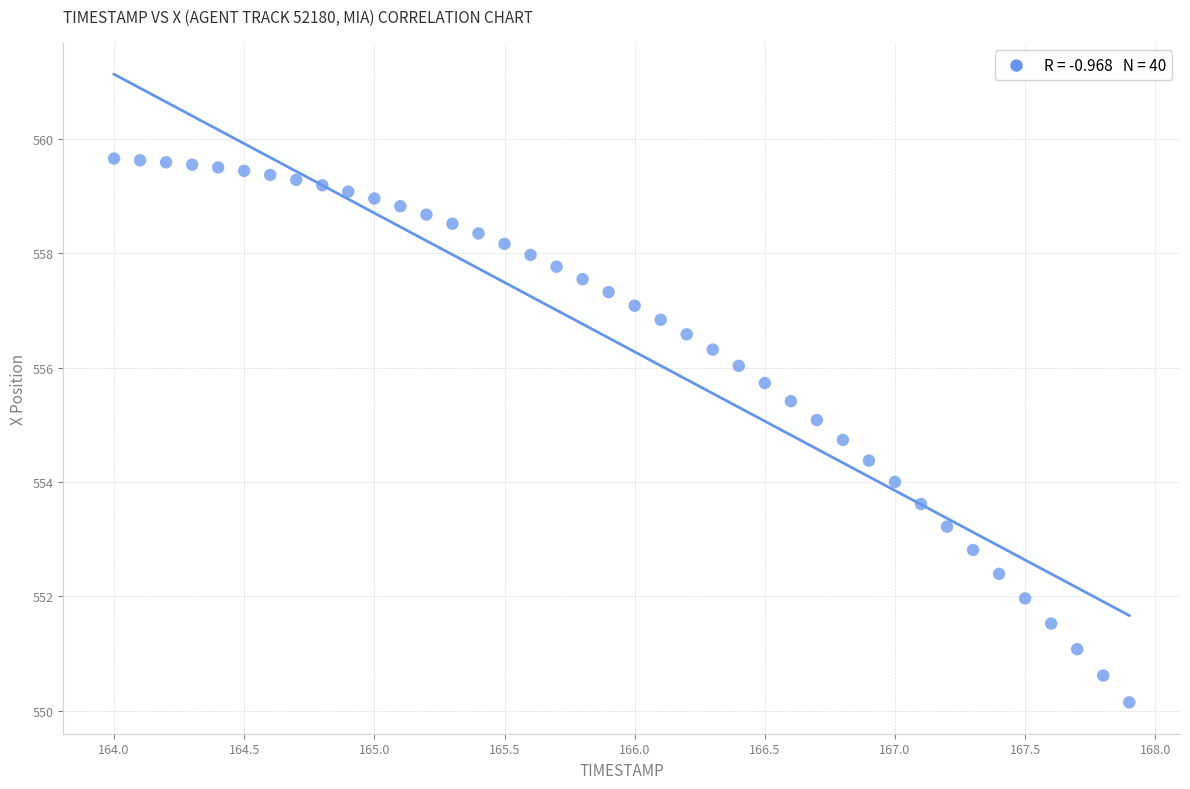

What is the range of X values (max minus min)?

3.9